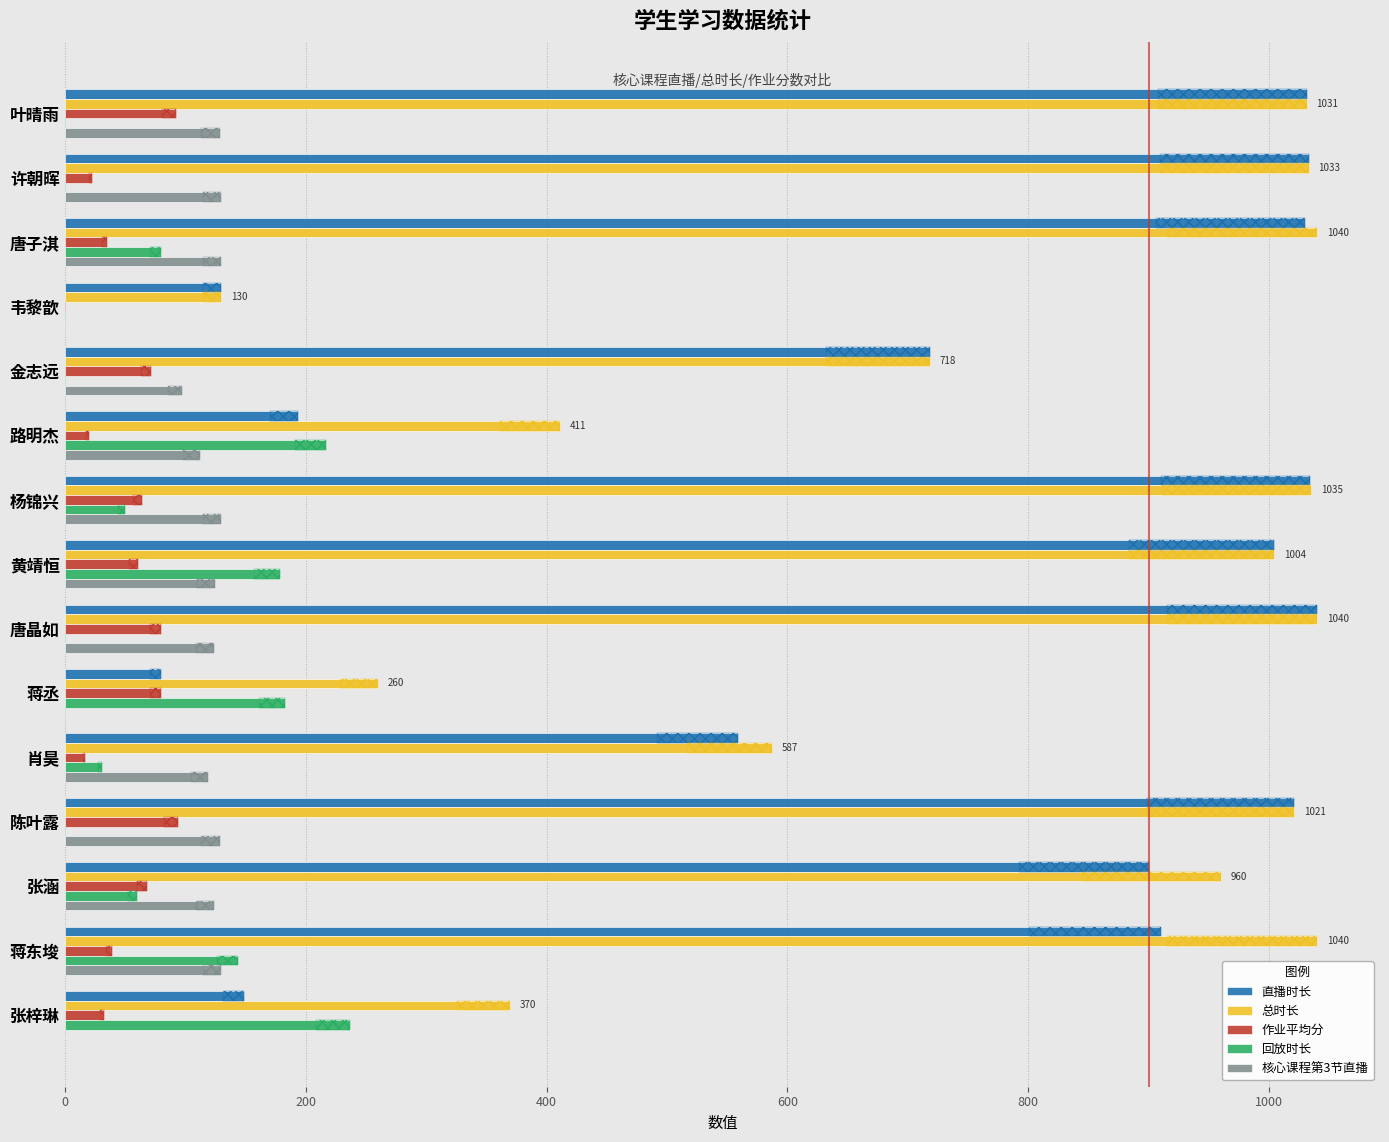

What is the average value of the 作业平均分 series?

52